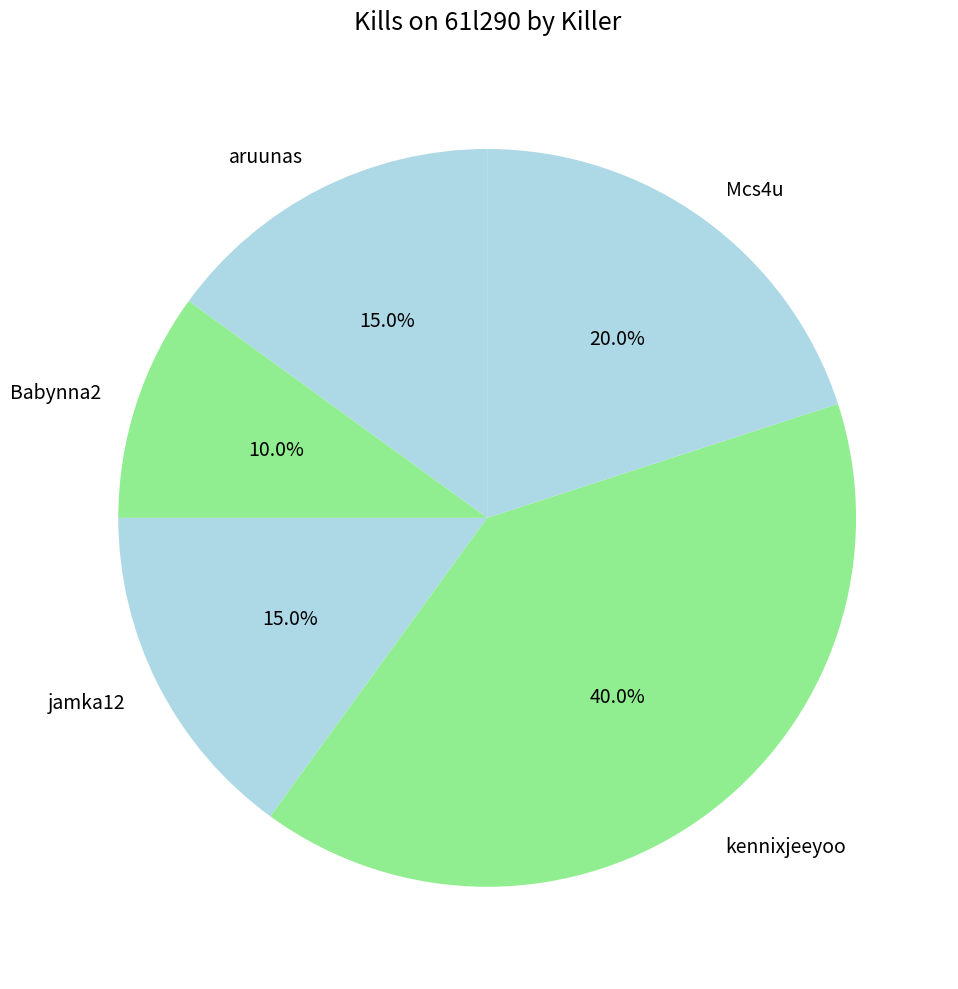

Which slice is the largest?

kennixjeeyoo